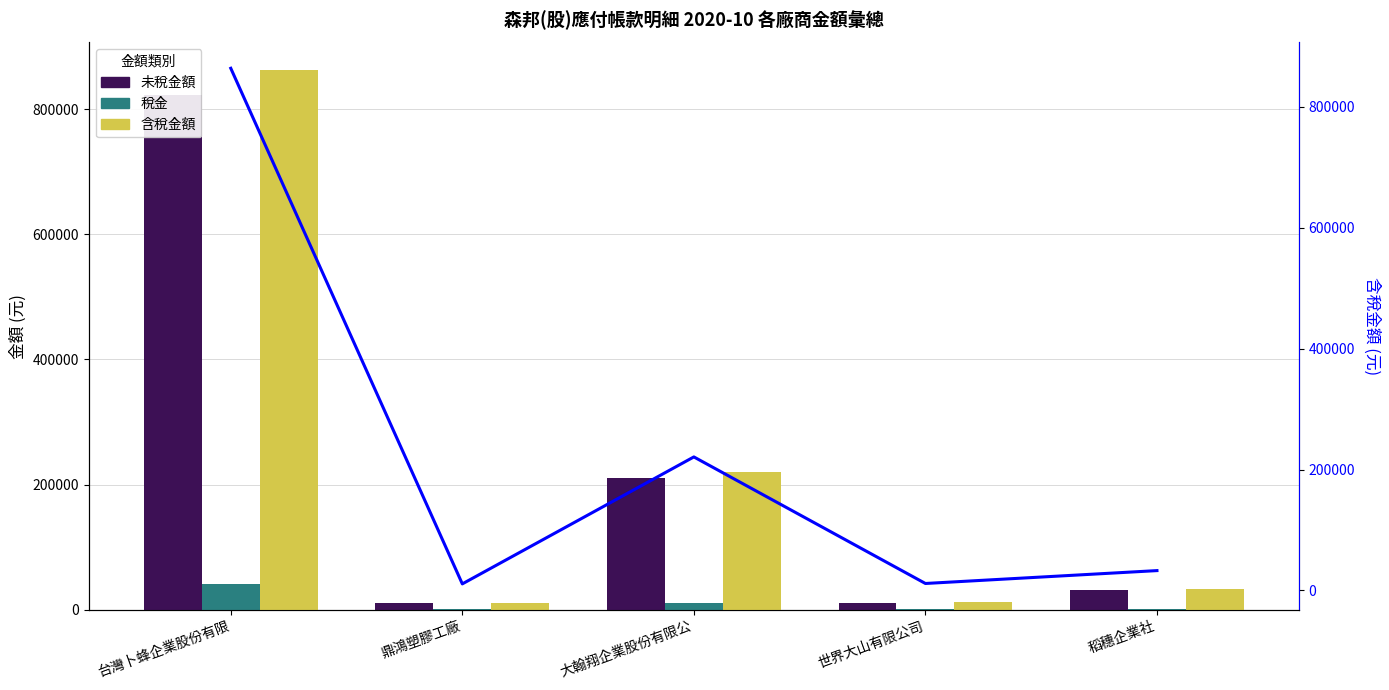

Is it true that 含稅金額(趨勢) equals 322837 at 台灣卜蜂企業股份有限?

False